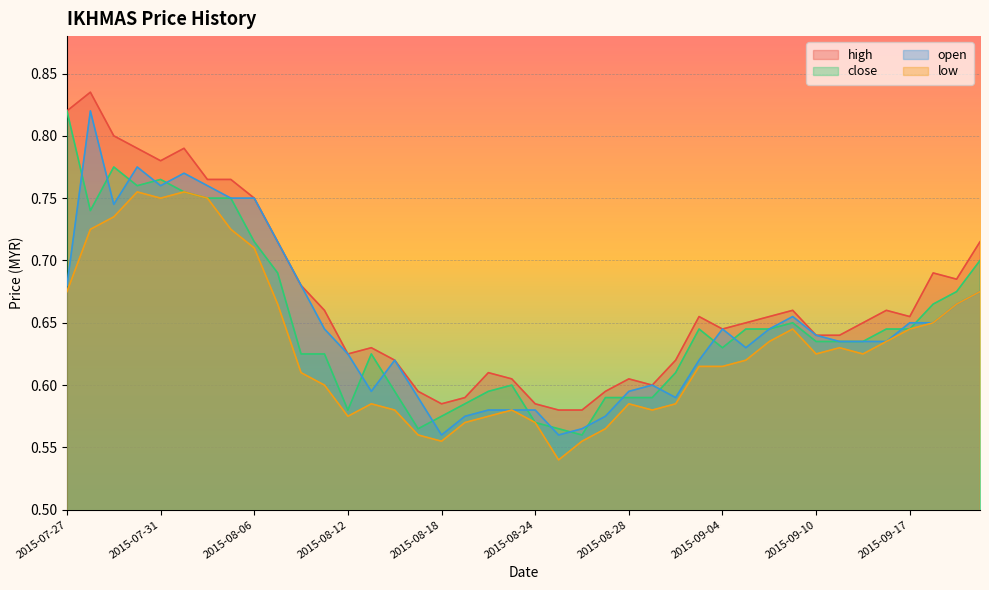

What is the label of the 36th point from the right?

2015-07-31